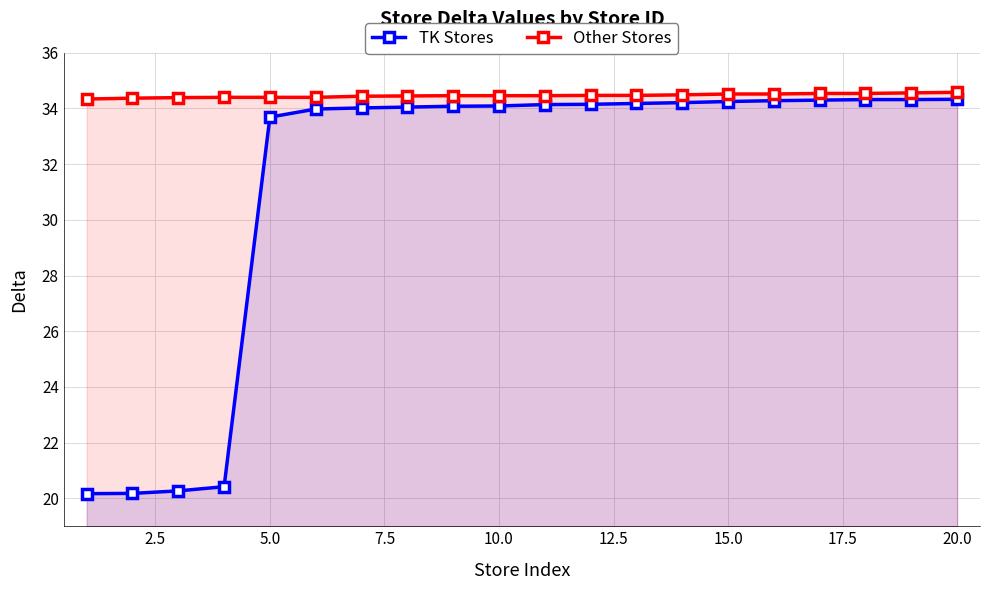

True or false: Other Stores and TK Stores intersect in this chart.

False